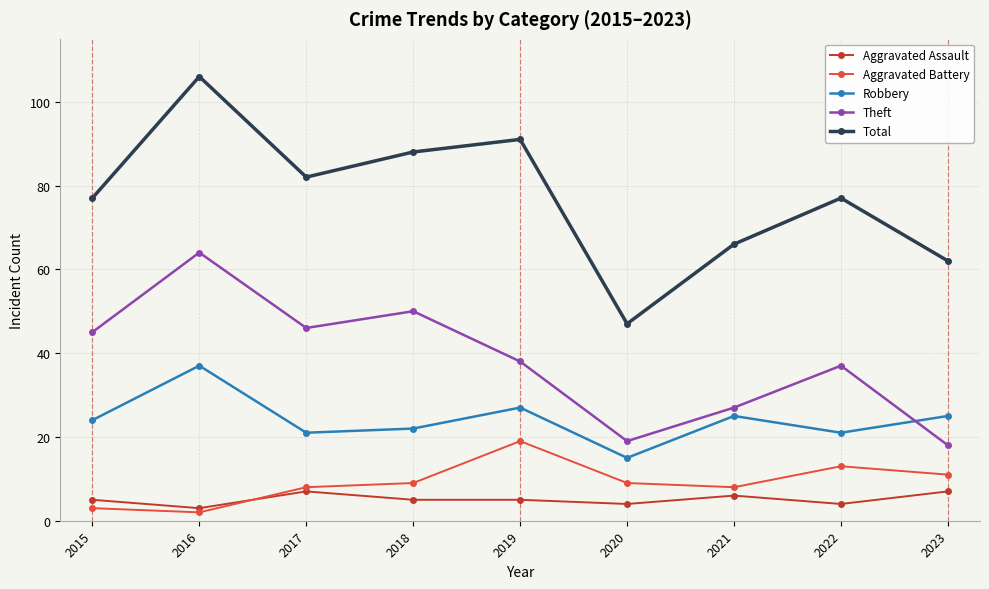

Reading left to right, transcribe all the data shown in this chart.

Aggravated Assault: 2015=5	2016=3	2017=7	2018=5	2019=5	2020=4	2021=6	2022=4	2023=7
Aggravated Battery: 2015=3	2016=2	2017=8	2018=9	2019=19	2020=9	2021=8	2022=13	2023=11
Robbery: 2015=24	2016=37	2017=21	2018=22	2019=27	2020=15	2021=25	2022=21	2023=25
Theft: 2015=45	2016=64	2017=46	2018=50	2019=38	2020=19	2021=27	2022=37	2023=18
Total: 2015=77	2016=106	2017=82	2018=88	2019=91	2020=47	2021=66	2022=77	2023=62